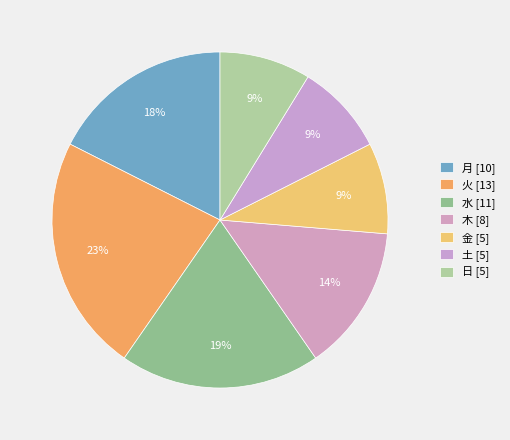

Is it true that 土 is 9% of the pie?

True